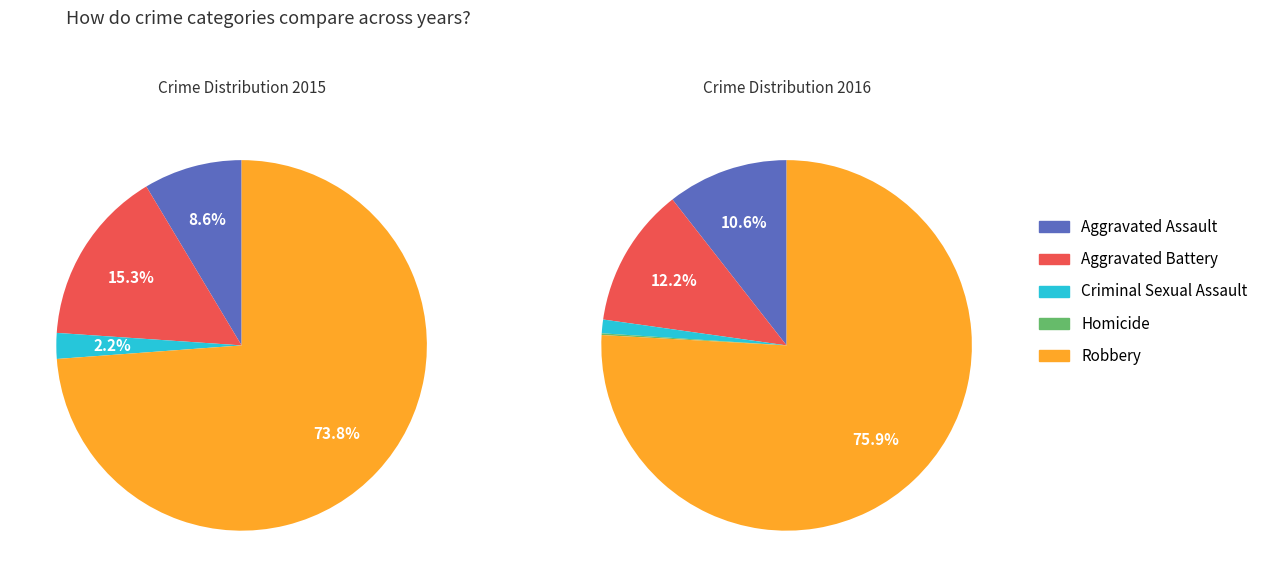

Is the sum of Criminal Sexual Assault and Homicide greater than half?

No